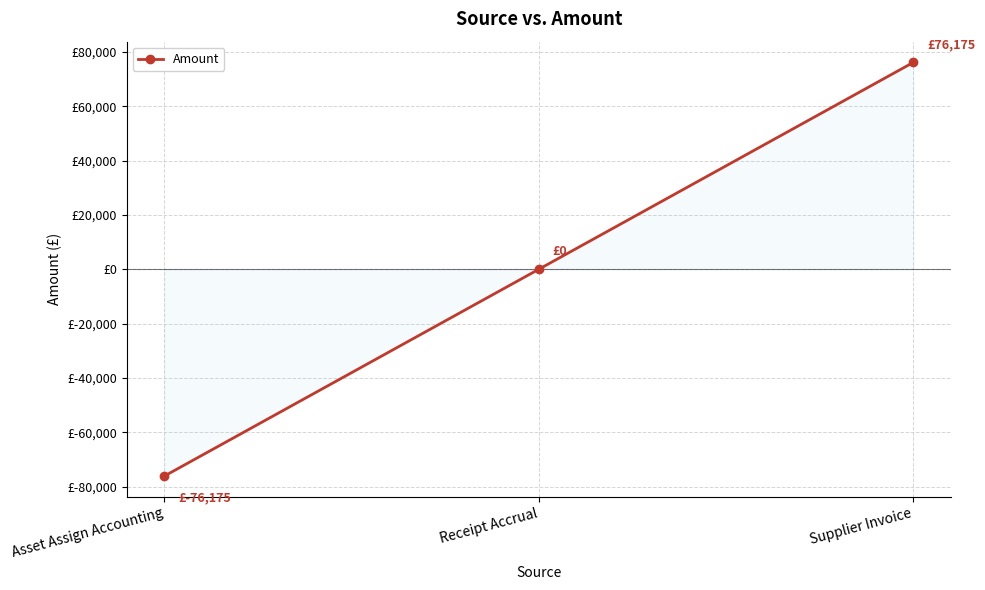

Is this an area chart (filled region under the line)?

Yes